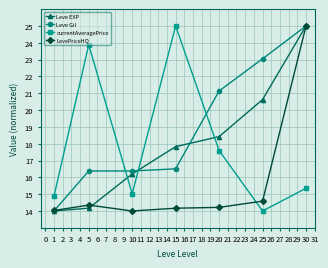

What is the total value across all series at 5?

68.8